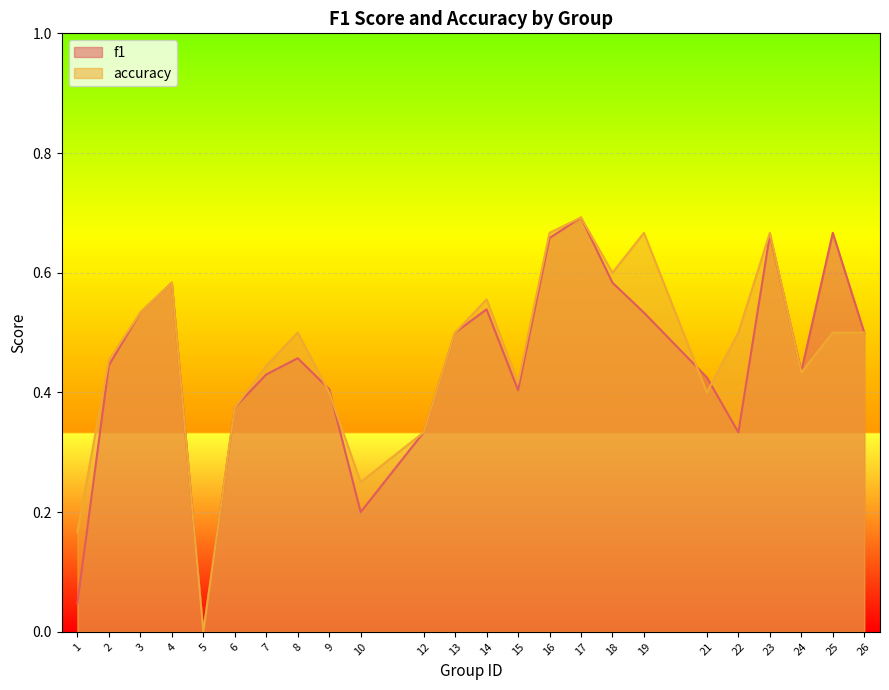

Which series changed the most between 16 and 24?

accuracy